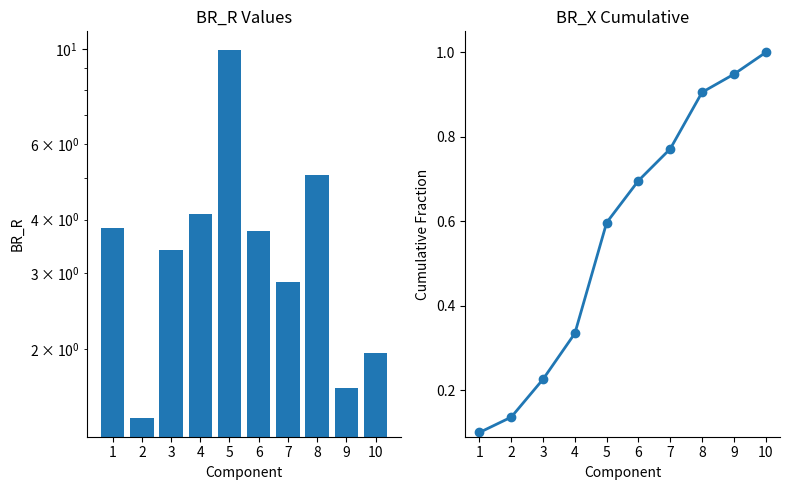

What value does the BR_X cumulative series have at 10?

1.0